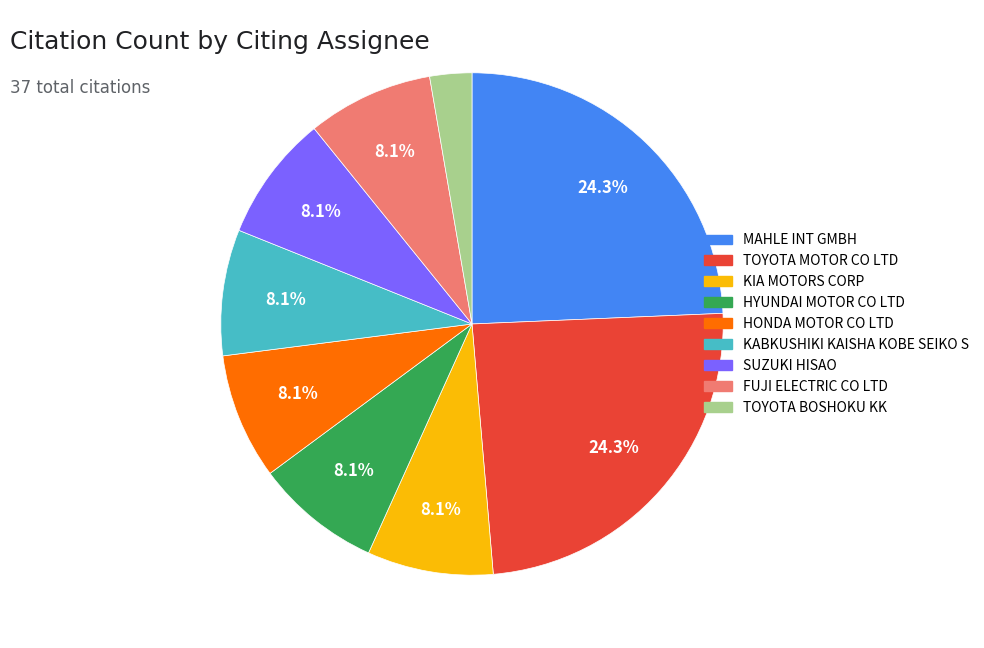

What is the ratio of the value at TOYOTA MOTOR CO LTD to the value at FUJI ELECTRIC CO LTD?

3.0